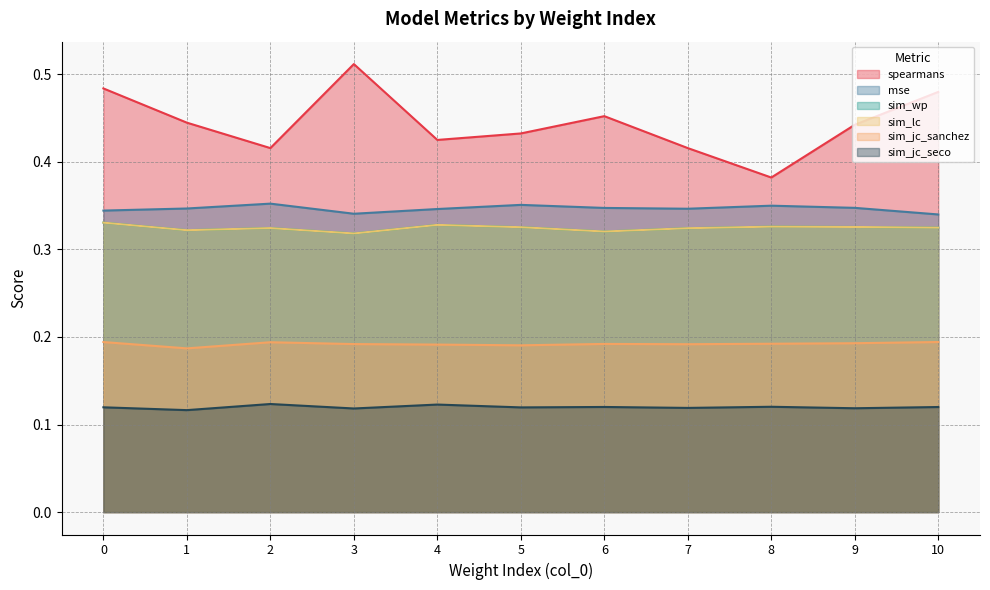

Reading left to right, list all the values displayed in this chart.

spearmans: 0.5	0.4	0.4	0.5	0.4	0.4	0.5	0.4	0.4	0.4	0.5
mse: 0.3	0.3	0.4	0.3	0.3	0.4	0.3	0.3	0.3	0.3	0.3
sim_wp: 0.3	0.3	0.3	0.3	0.3	0.3	0.3	0.3	0.3	0.3	0.3
sim_lc: 0.3	0.3	0.3	0.3	0.3	0.3	0.3	0.3	0.3	0.3	0.3
sim_jc_sanchez: 0.2	0.2	0.2	0.2	0.2	0.2	0.2	0.2	0.2	0.2	0.2
sim_jc_seco: 0.1	0.1	0.1	0.1	0.1	0.1	0.1	0.1	0.1	0.1	0.1